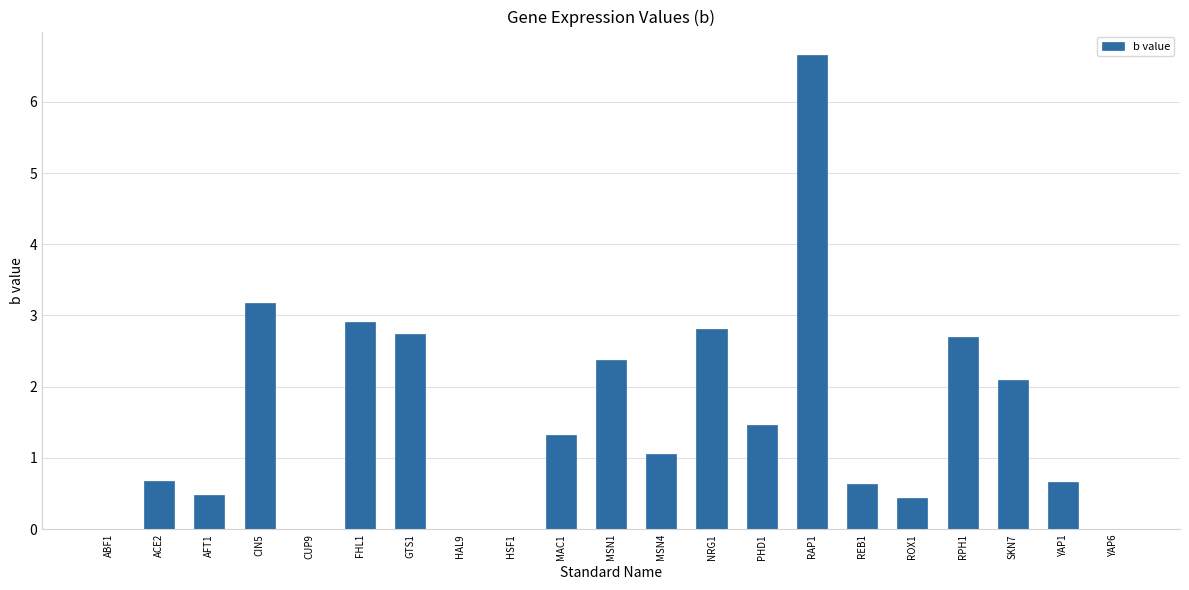

Is it true that the value at YAP6 is 0.0?

True